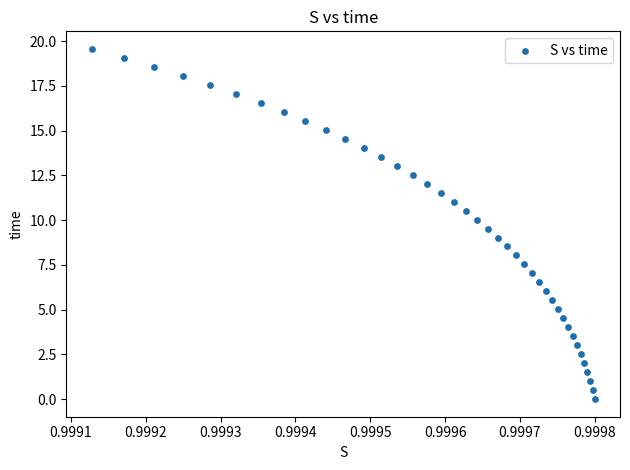

What is the range of Y values (max minus min)?

19.6